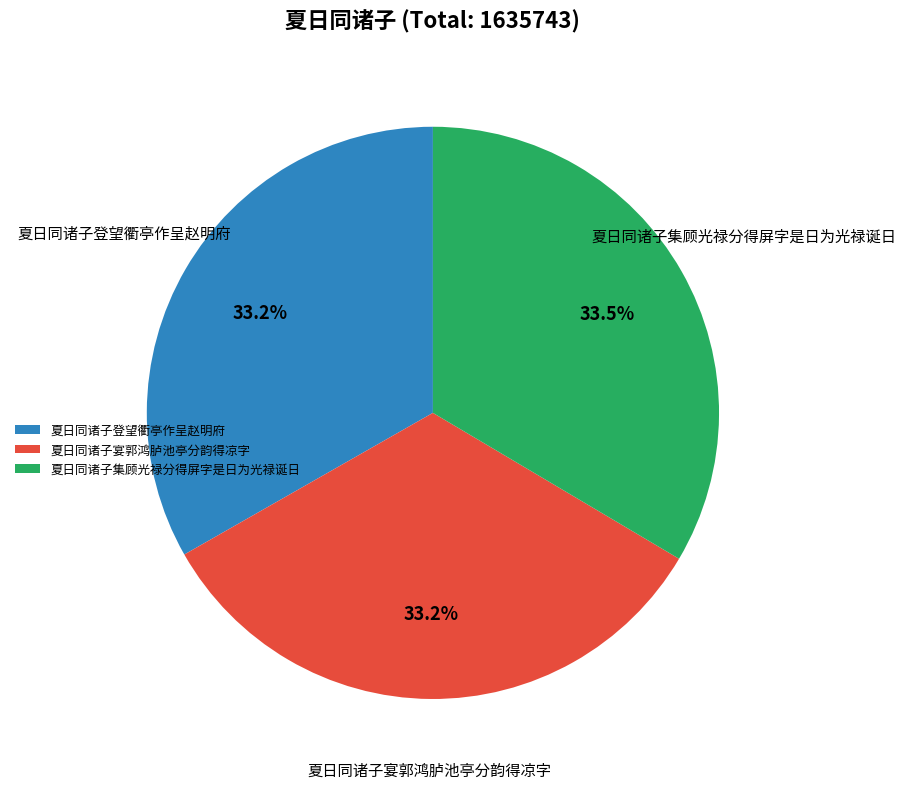

How many segments does this pie chart have?

3